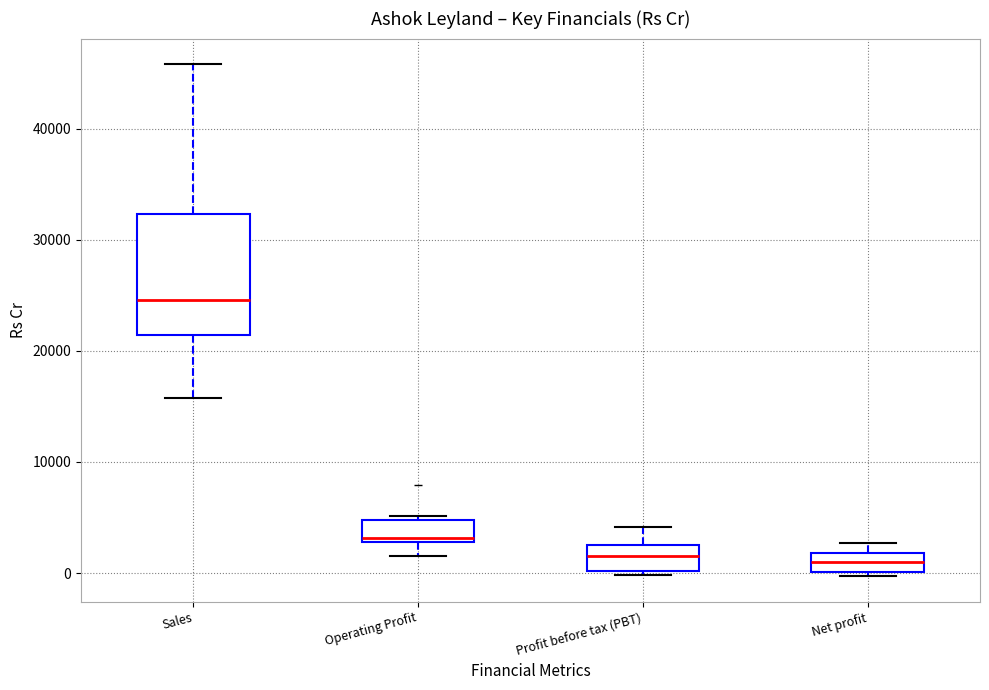

Where is the lower edge of the box for Operating Profit on the y-axis? The values are not printed on the chart, so give them approximately, as read against the axis.

3000